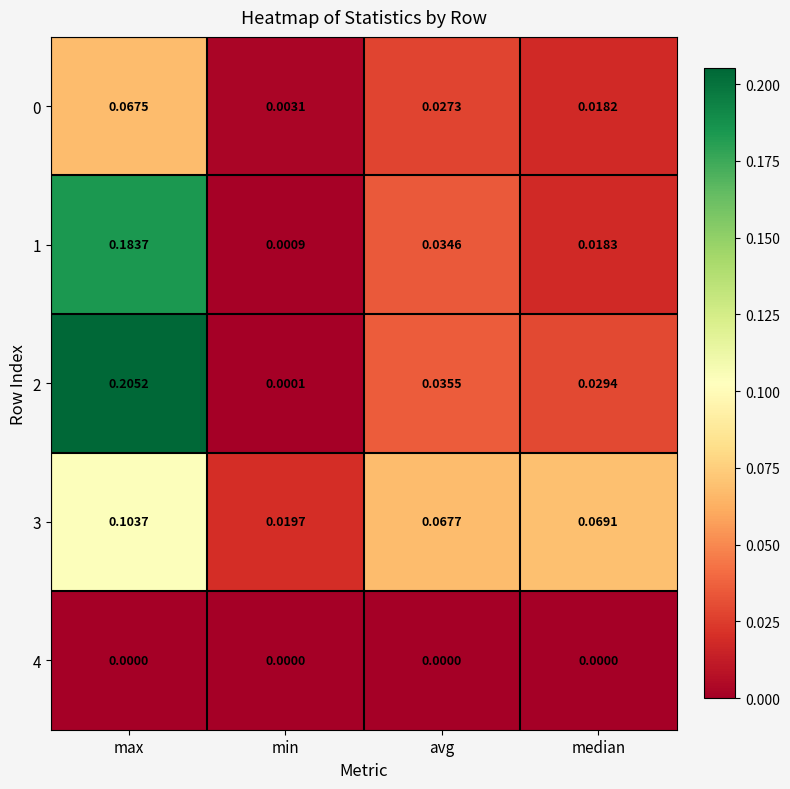

At which category is the sum across all series the highest?

max